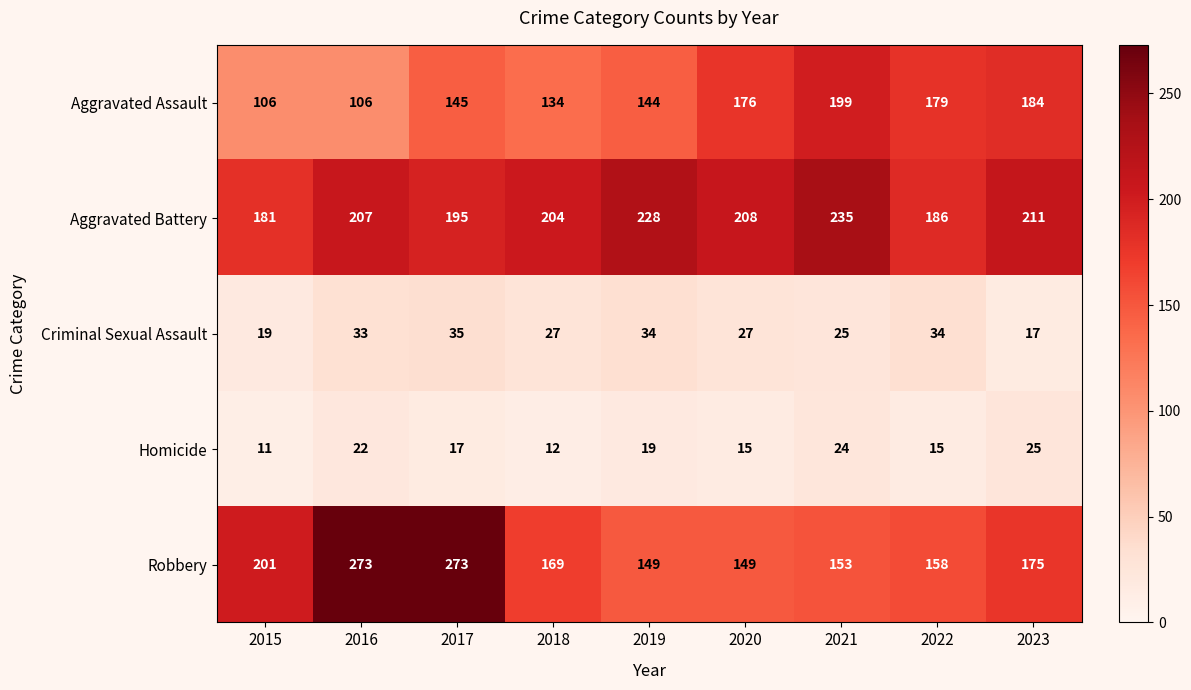

Which series has the largest range (max minus min)?

Robbery